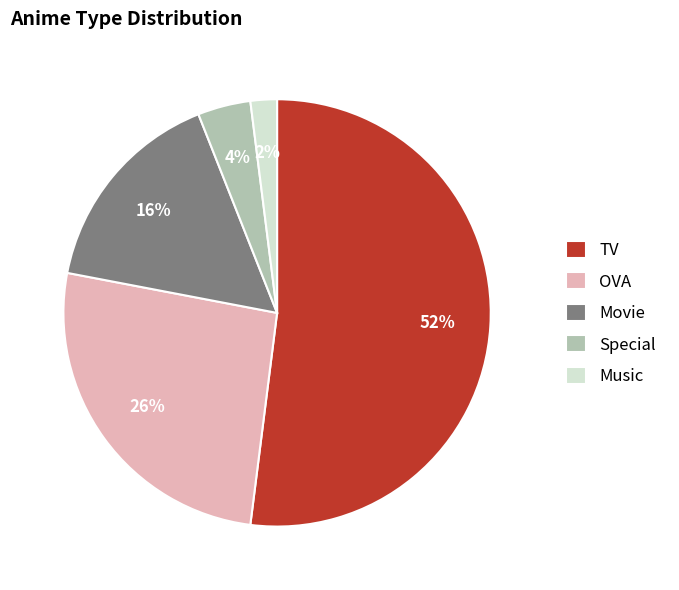

Which slice is the largest?

TV